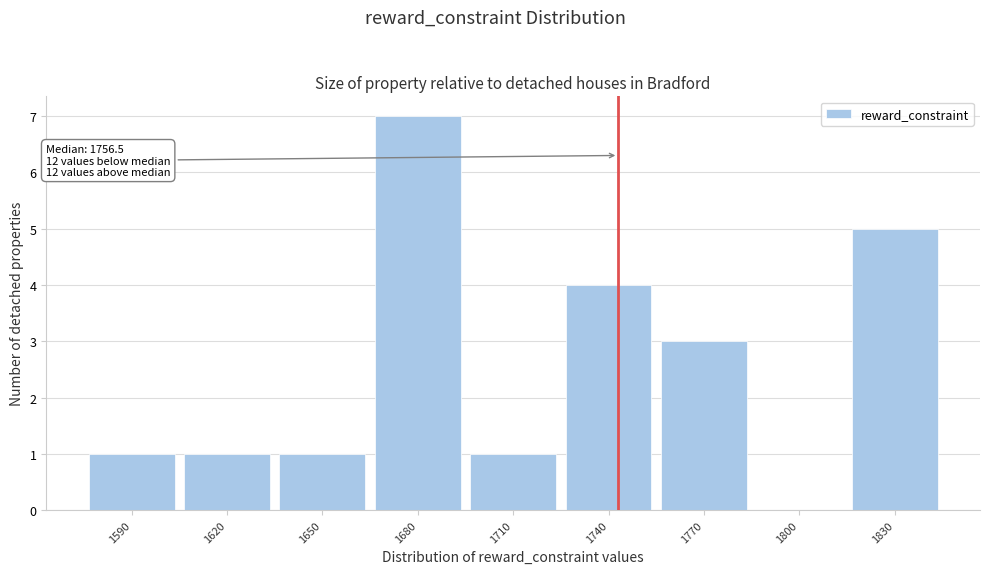

Reading left to right, transcribe all the data shown in this chart.

1590=1	1620=1	1650=1	1680=7	1710=1	1740=4	1770=3	1800=0	1830=5